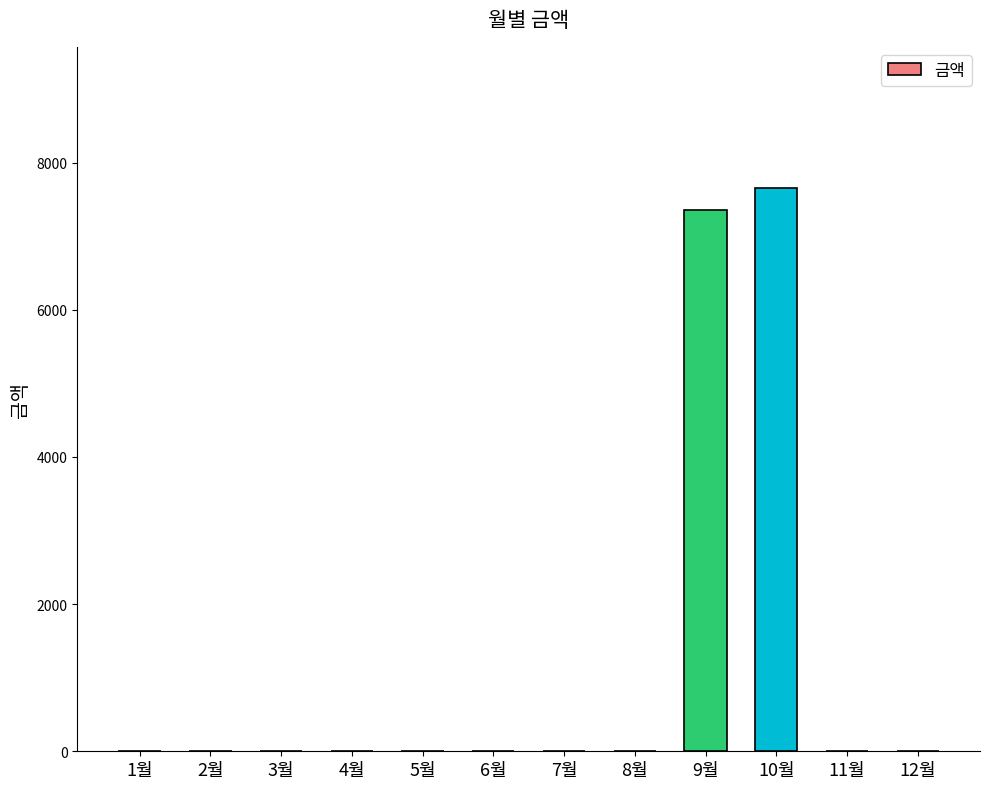

What is the change in value from 2월 to 10월?

+7660